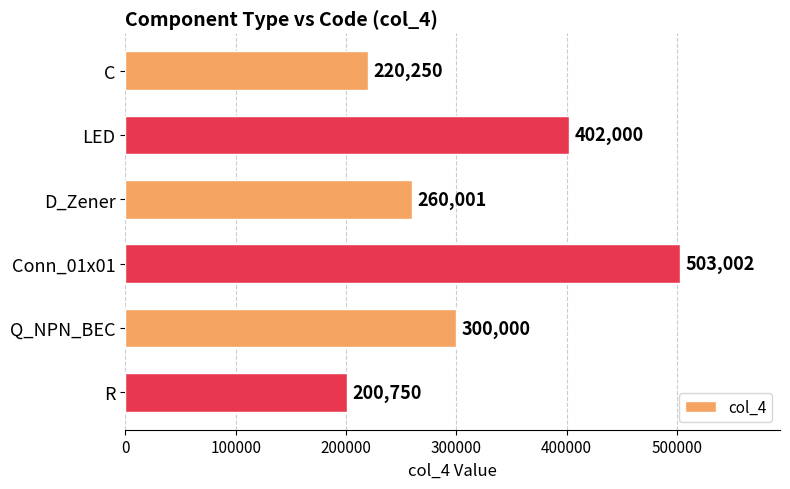

List the labels in order of value, smallest first.

R, C, D_Zener, Q_NPN_BEC, LED, Conn_01x01